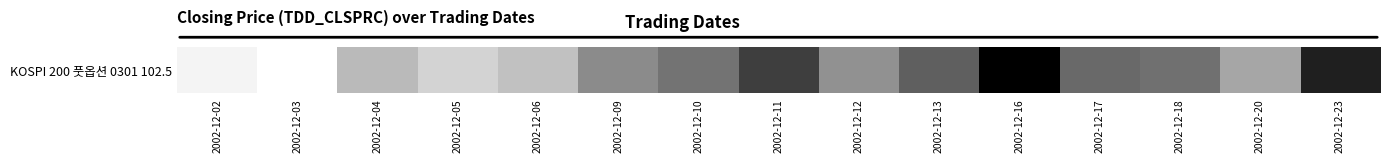

Between 2002-12-06 and 2002-12-05, which is larger?

2002-12-06